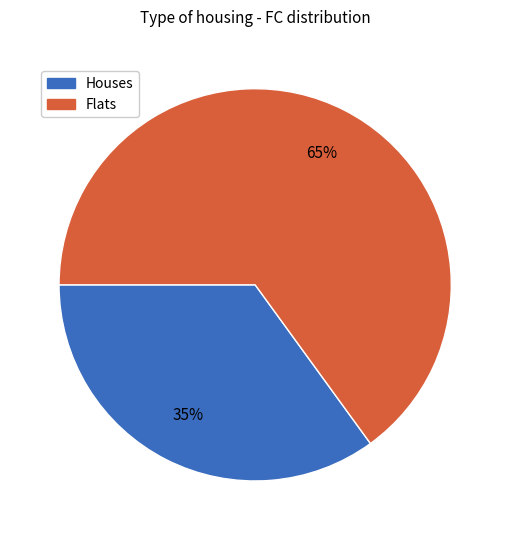

To the nearest percent, what is the average slice percentage?

50%